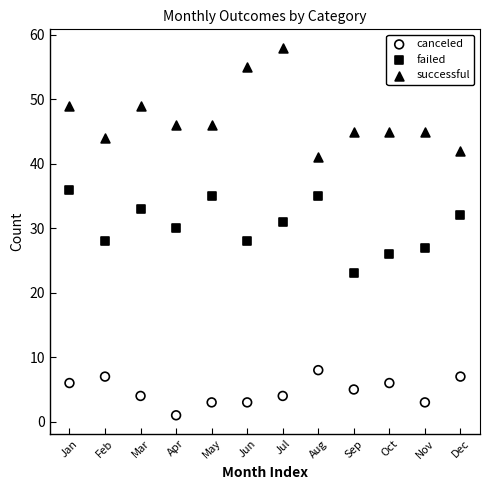

Which series contains the lowest Y value?

canceled